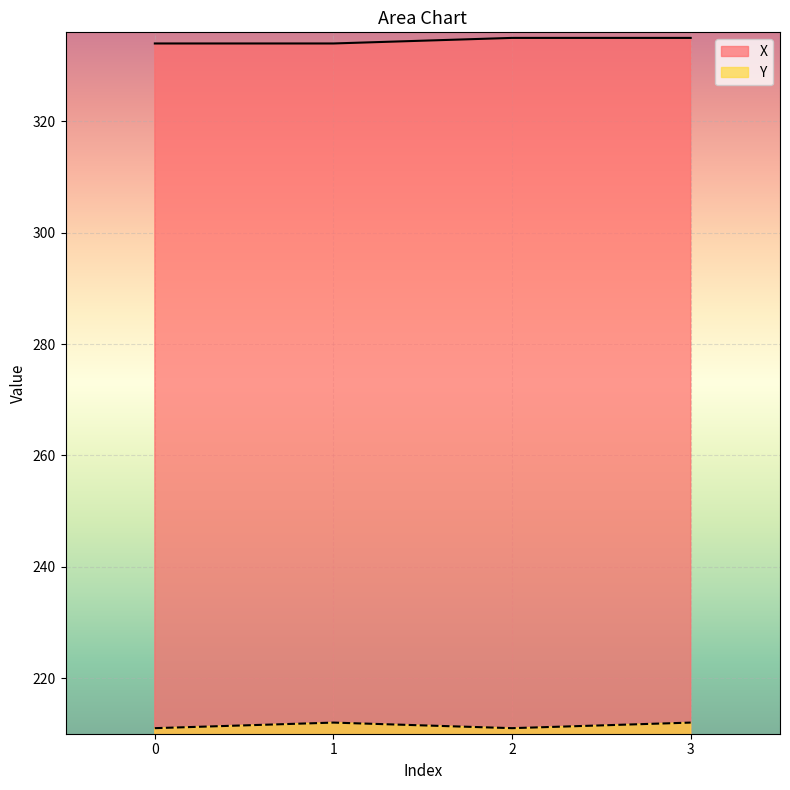

At how many categories does at least one series exceed 272?

4